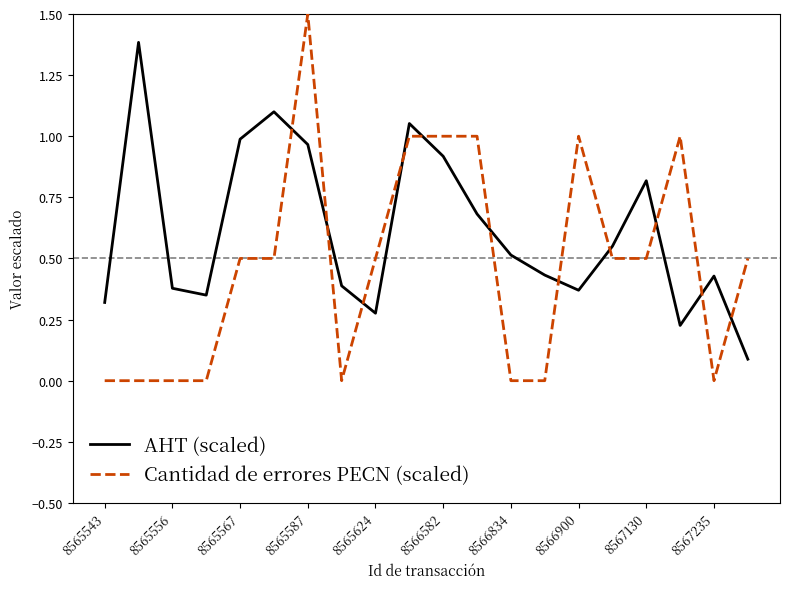

What is the maximum value shown in the chart?

1.5